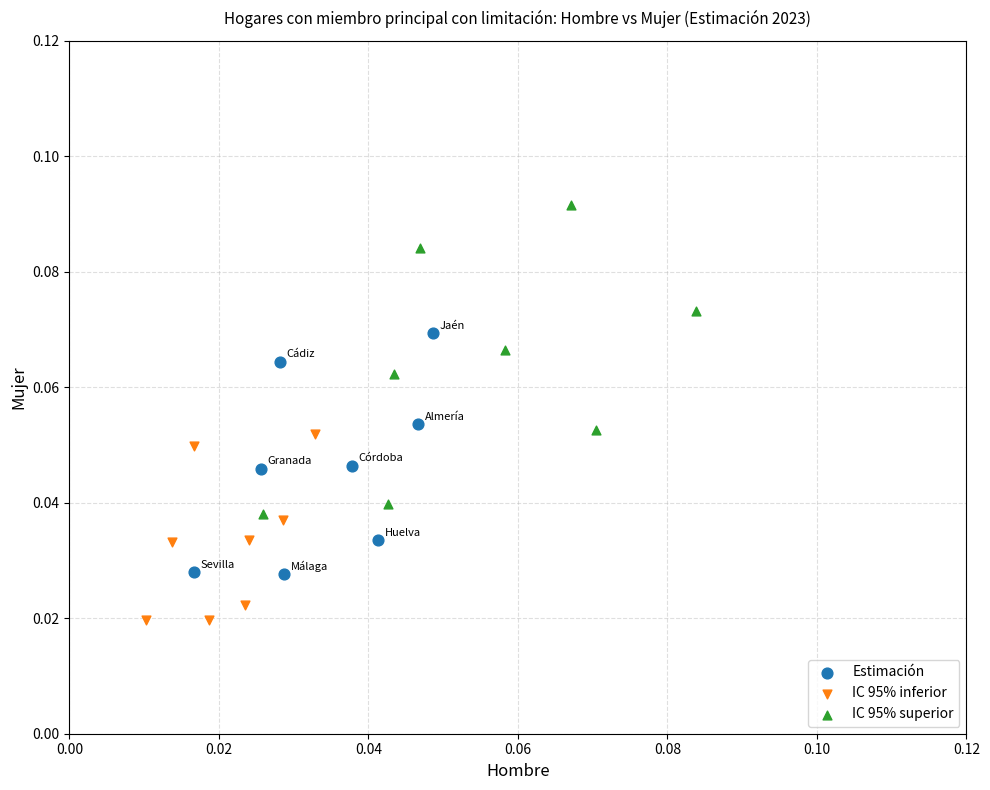

Which series has the largest Y range (max minus min)?

IC 95% superior